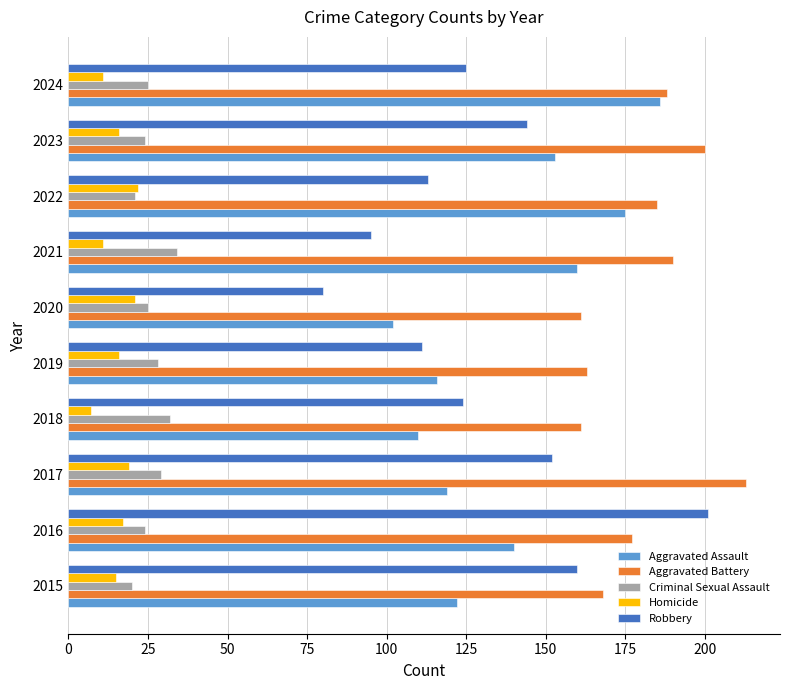

Is it true that Aggravated Battery equals 88 at 2021?

False